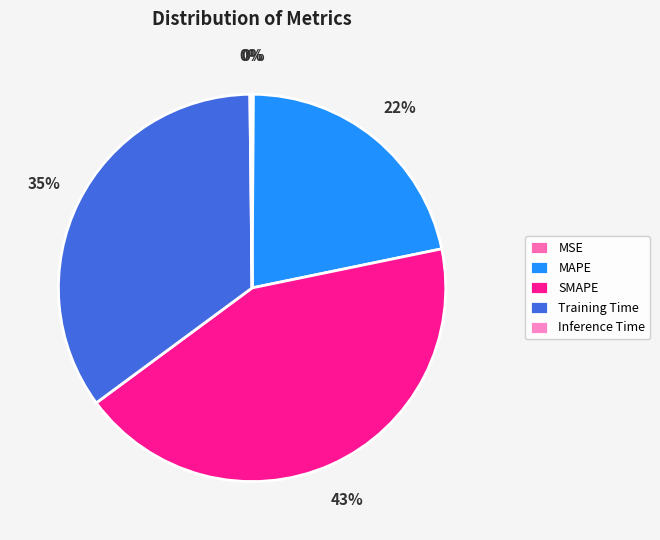

To the nearest percent, what portion does SMAPE represent?

43%